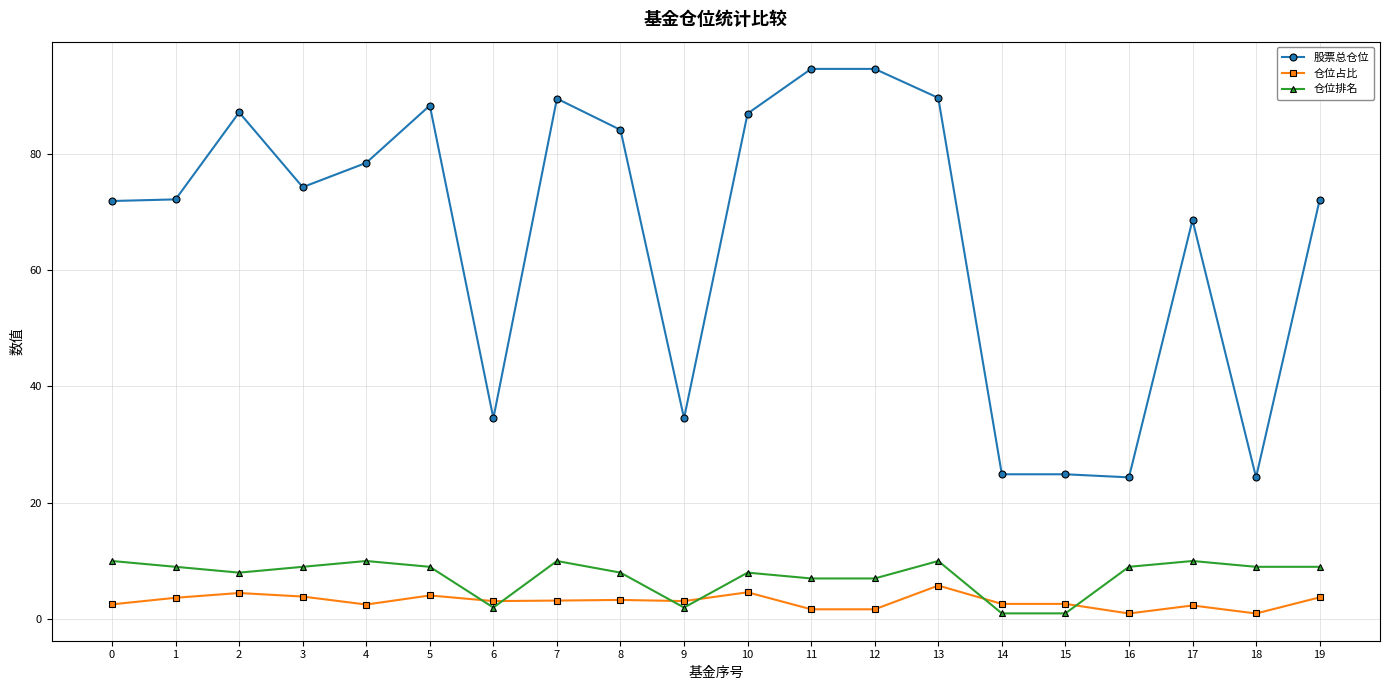

What is the minimum value for 仓位排名?

1.0